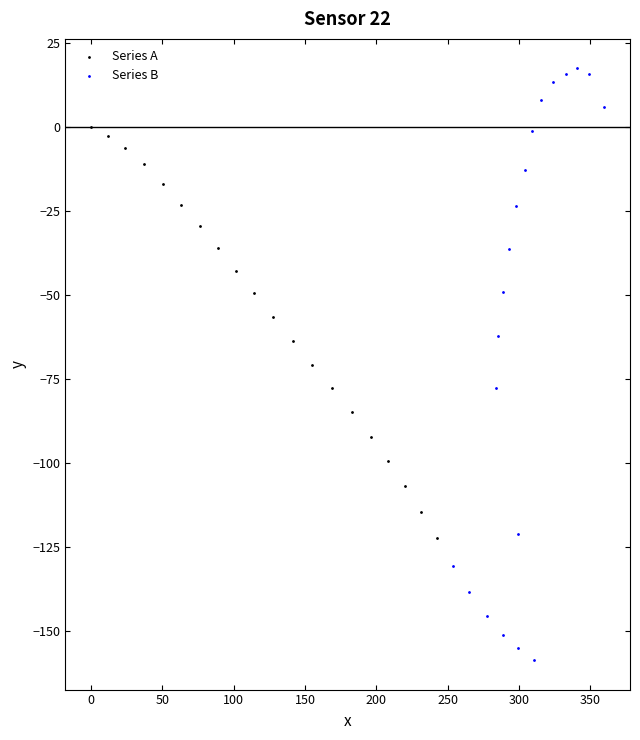

Which series contains the highest Y value?

Series B